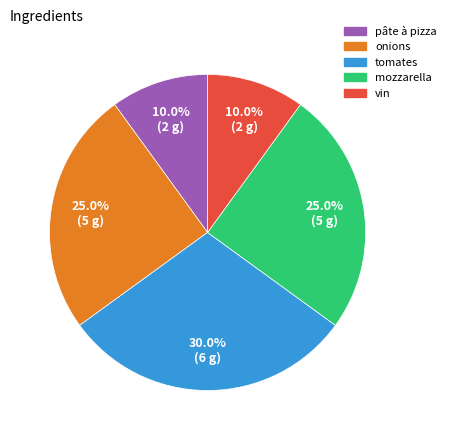

Which has a higher value, onions or pâte à pizza?

onions